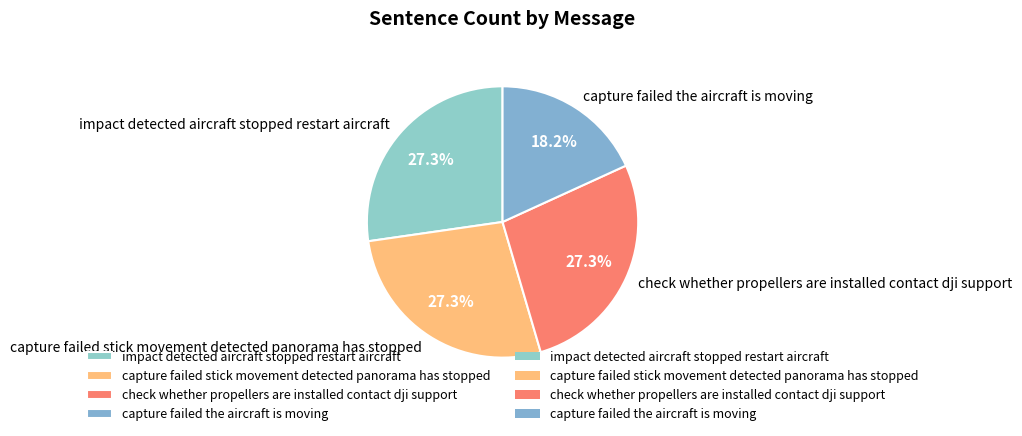

Does capture failed stick movement detected panorama has stopped account for over 50% of the chart?

No